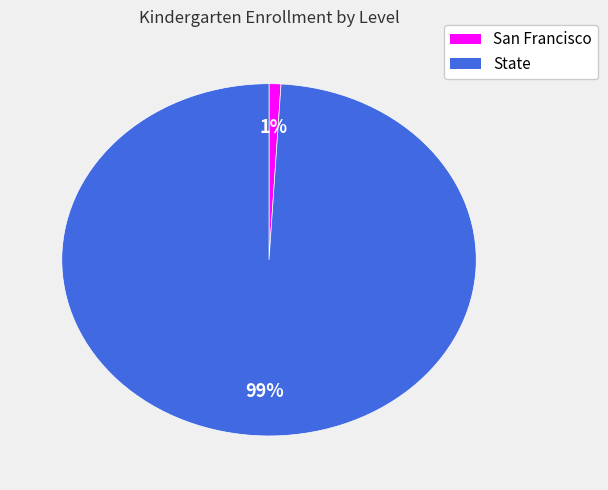

Is there any slice that represents more than half of the pie?

Yes